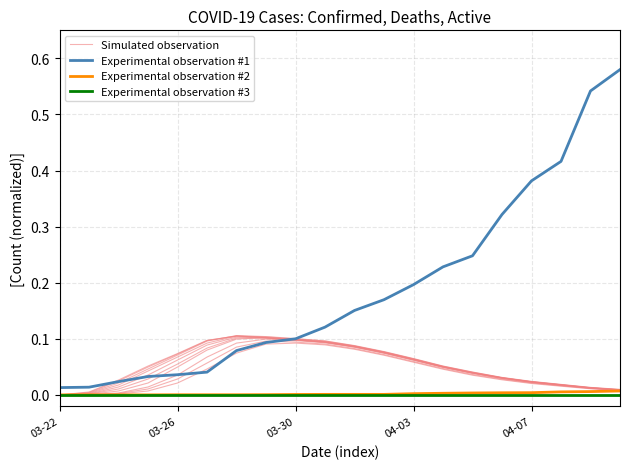

Does the chart display data point markers on the line(s)?

No